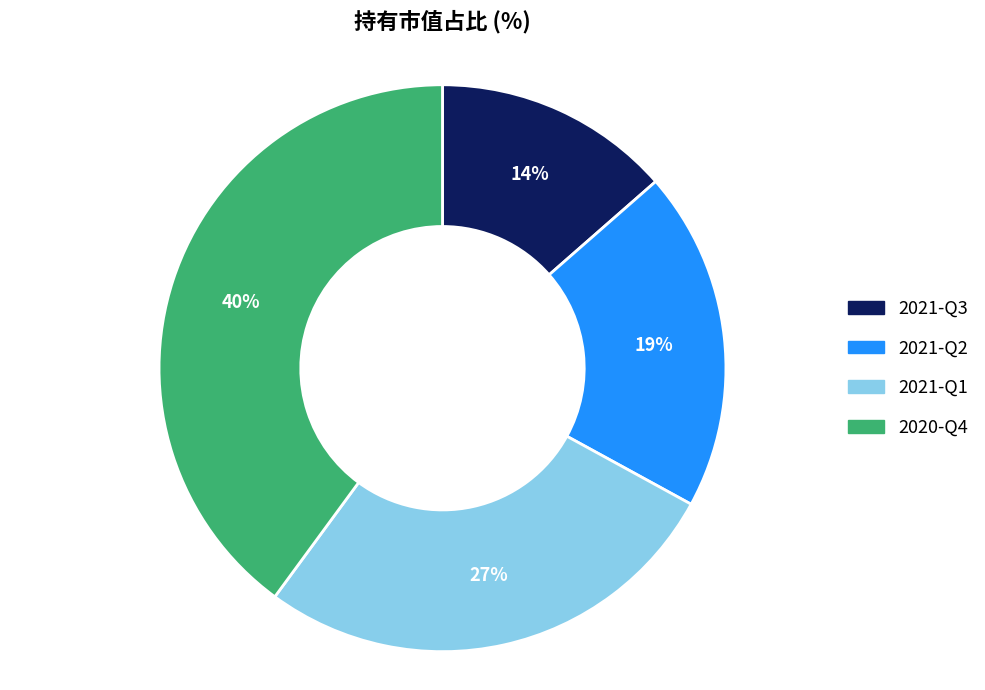

To the nearest percent, what portion does 2021-Q2 represent?

19%